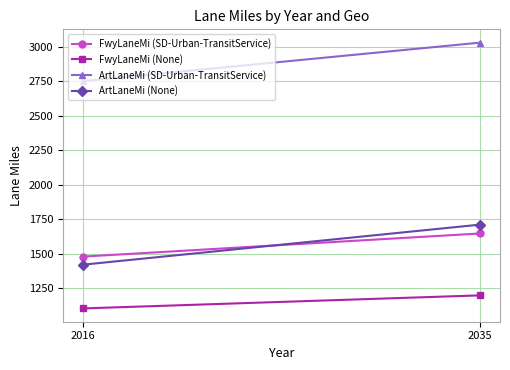

What is the sum of all ArtLaneMi (None) values?

3133.0